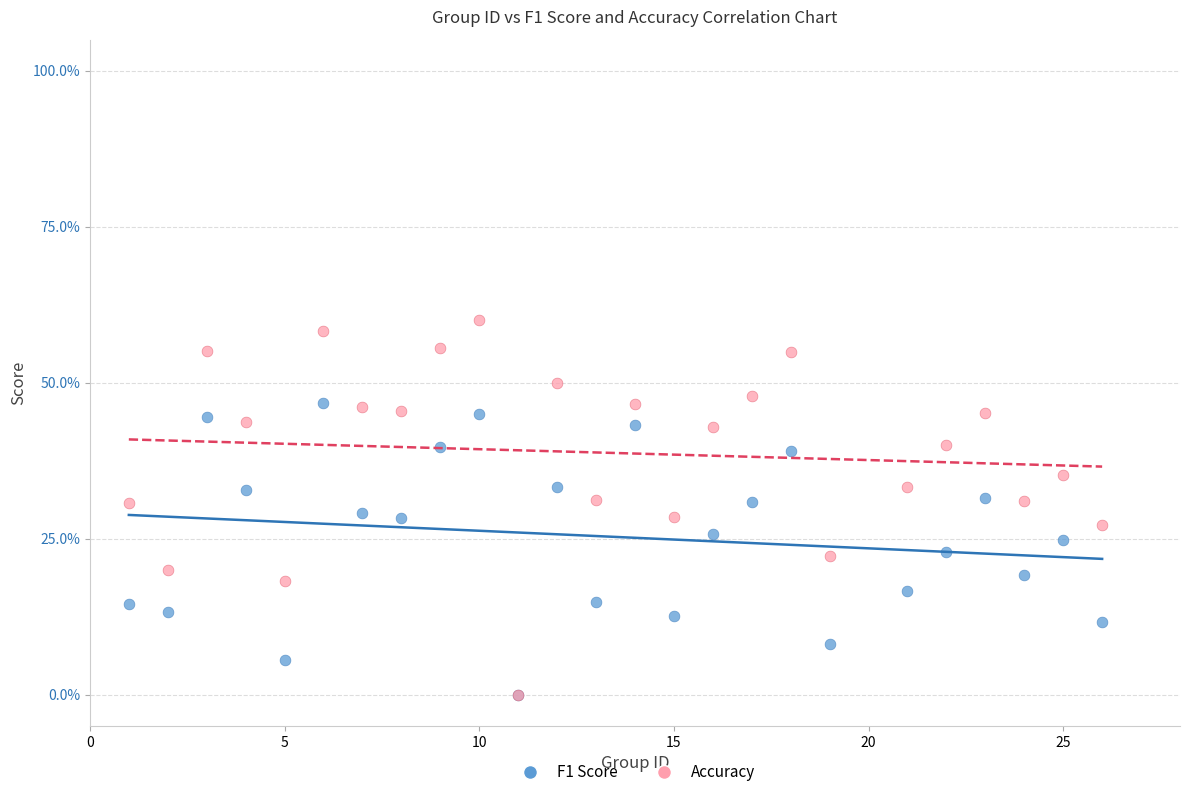

What are all the series names shown in the legend?

F1 Score, Accuracy